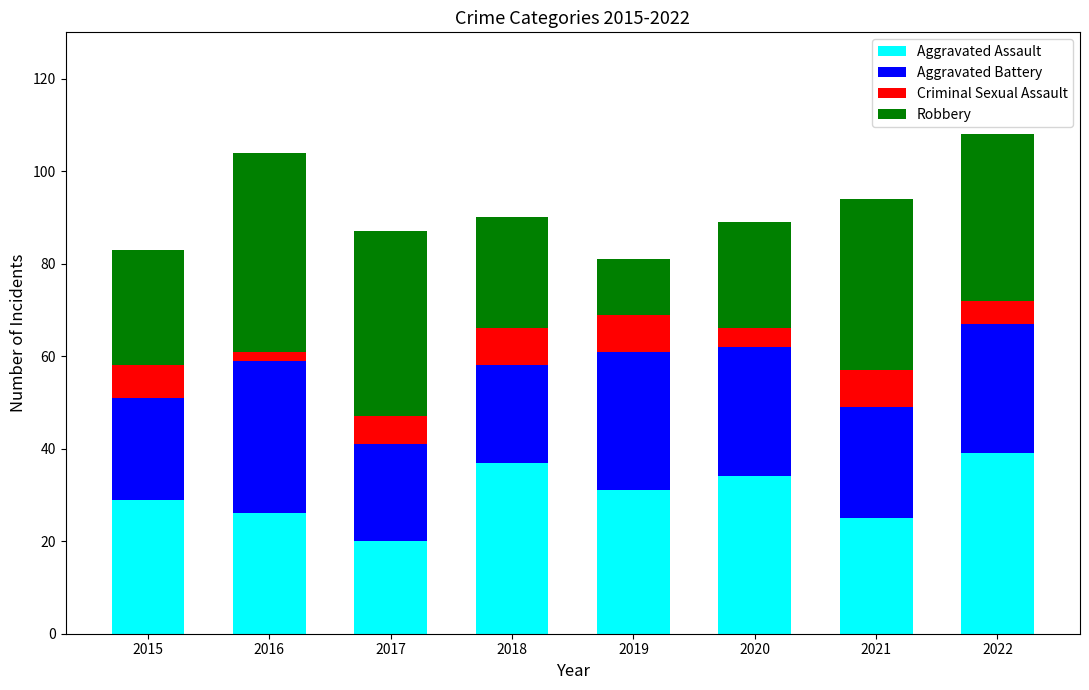

What is the sum of all Aggravated Assault values?

241